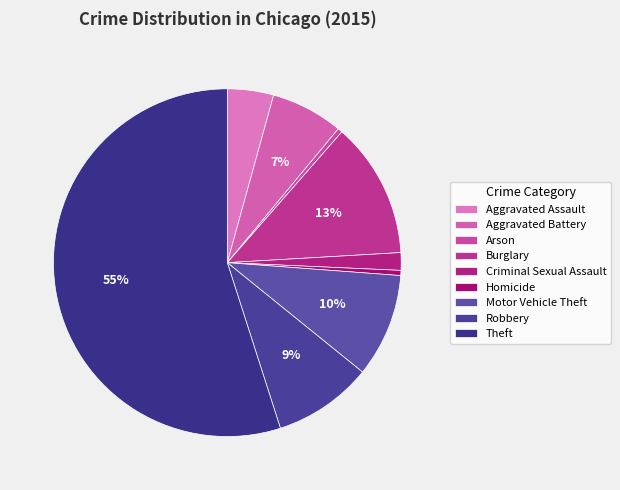

To the nearest percent, what is the average slice percentage?

11%